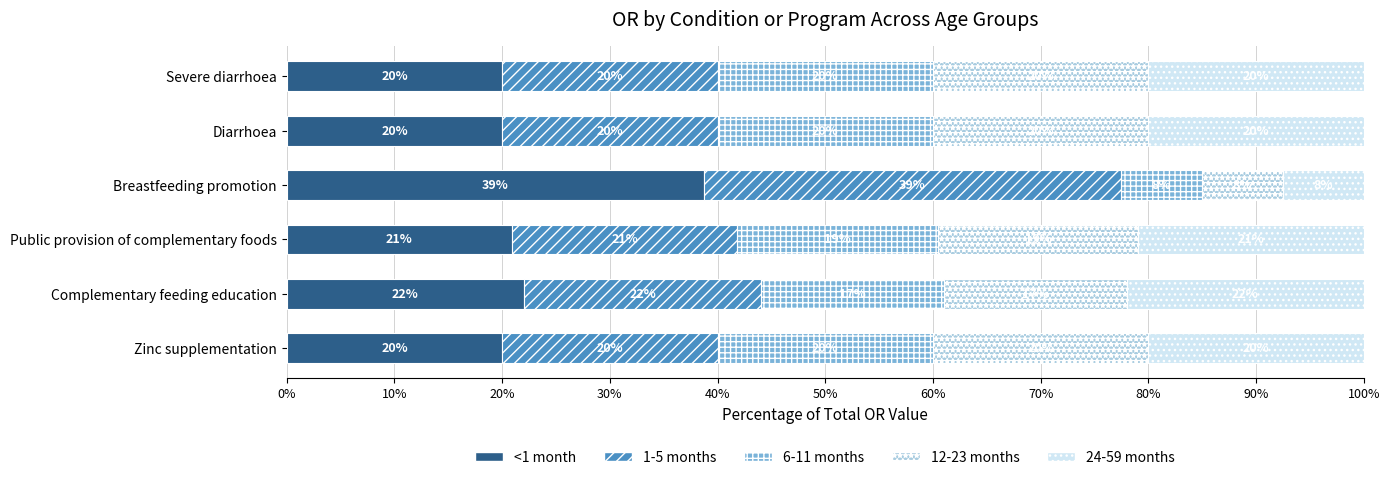

At which label does <1 month reach its peak?

Breastfeeding promotion